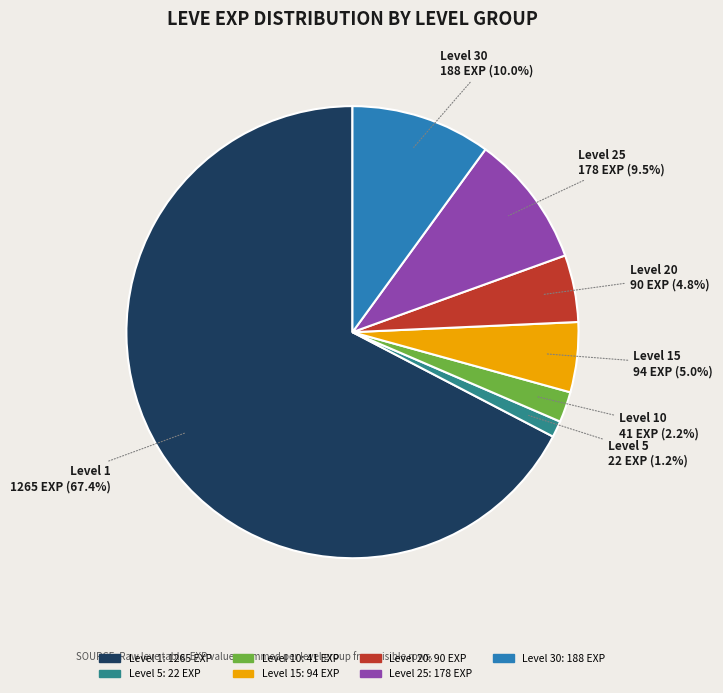

To the nearest percent, what is the combined percentage of Level 20 and Level 30?

15%